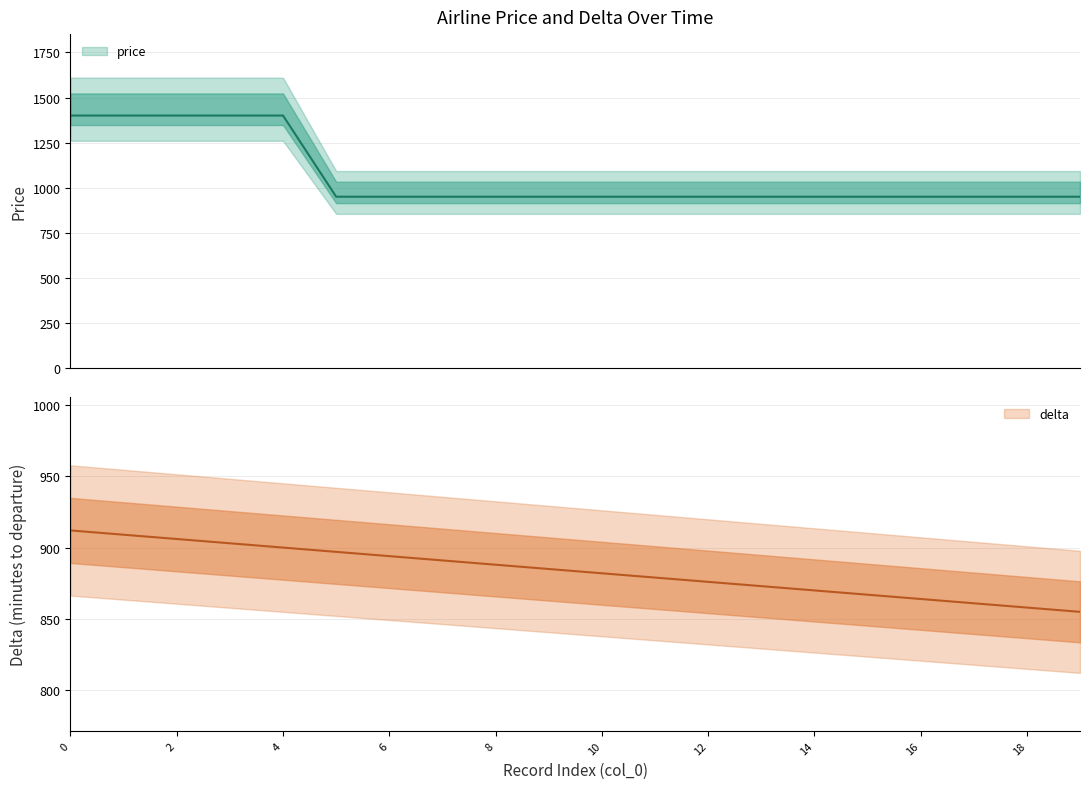

Rank the series by their maximum value, from highest to lowest.

price, delta